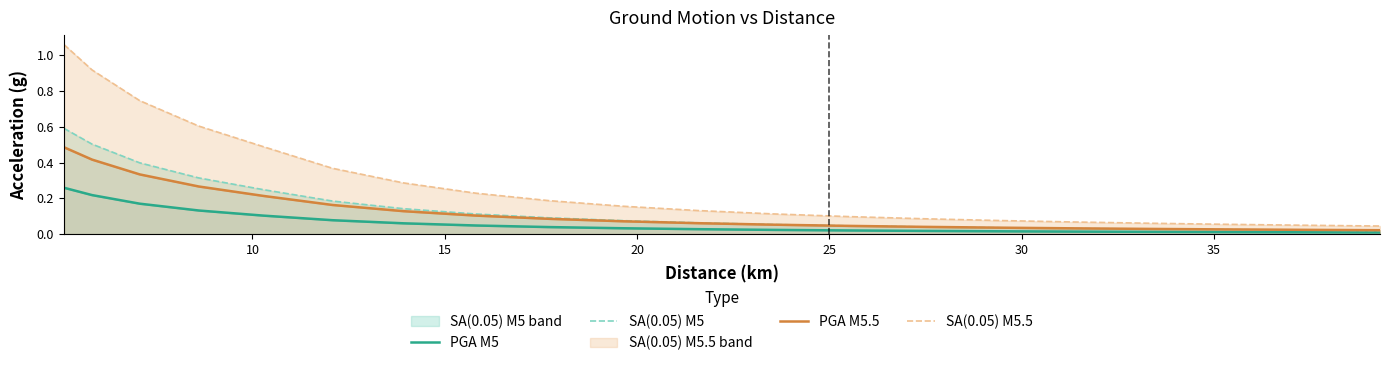

The SA(0.05) M5 series shows 0.0 at 10. True or false?

False